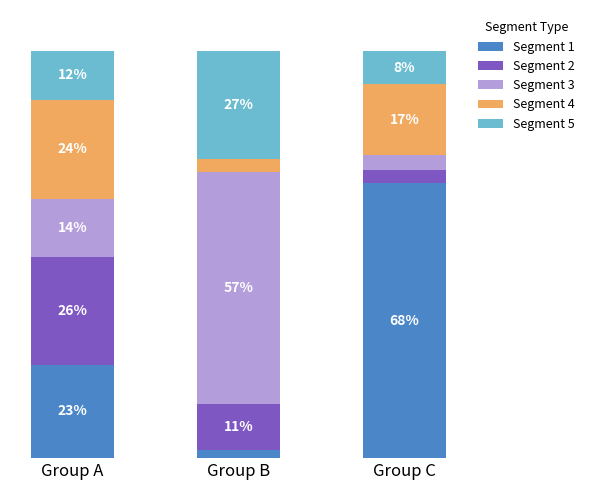

What are all the series names shown in the legend?

Segment 1, Segment 2, Segment 3, Segment 4, Segment 5